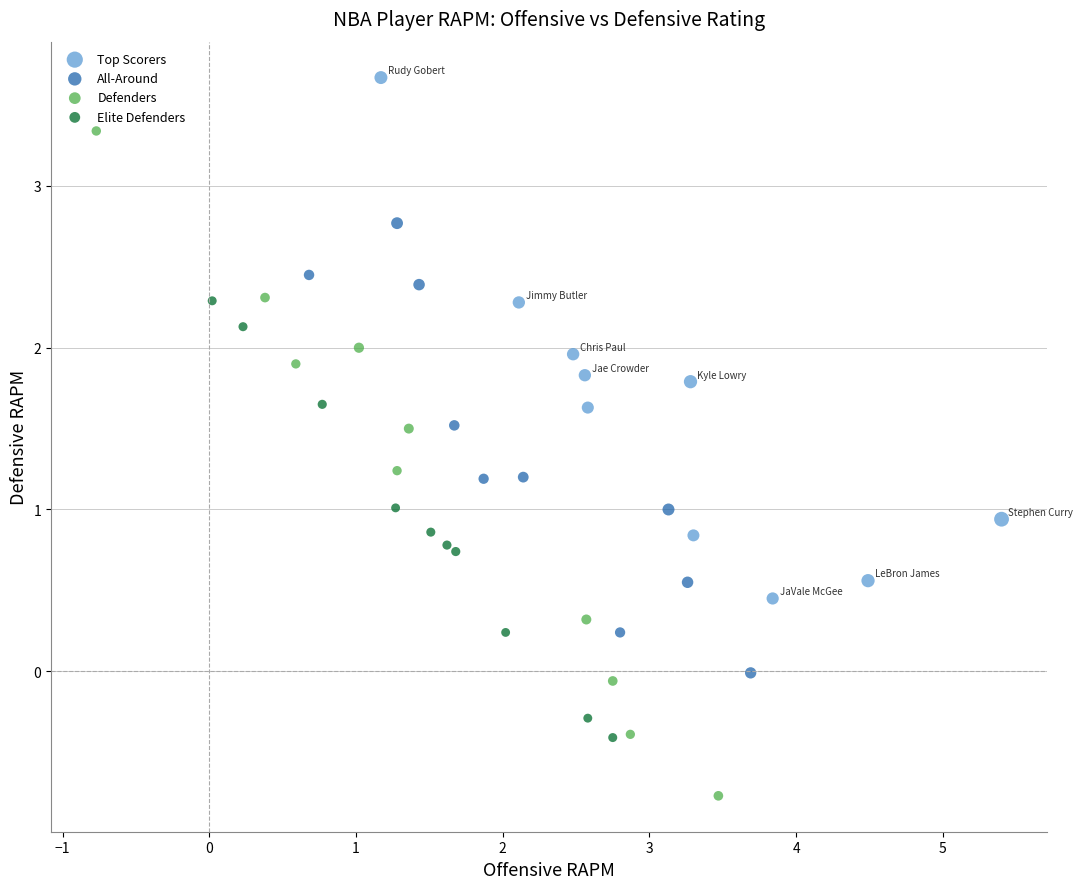

Which series contains the lowest Y value?

Defenders